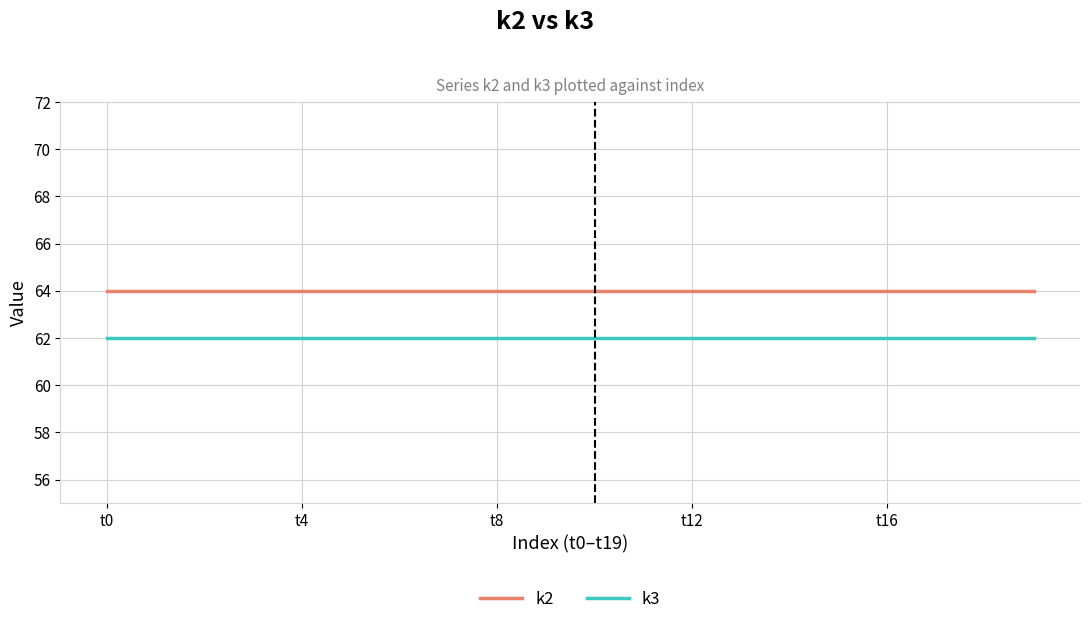

What is the greatest value displayed?

64